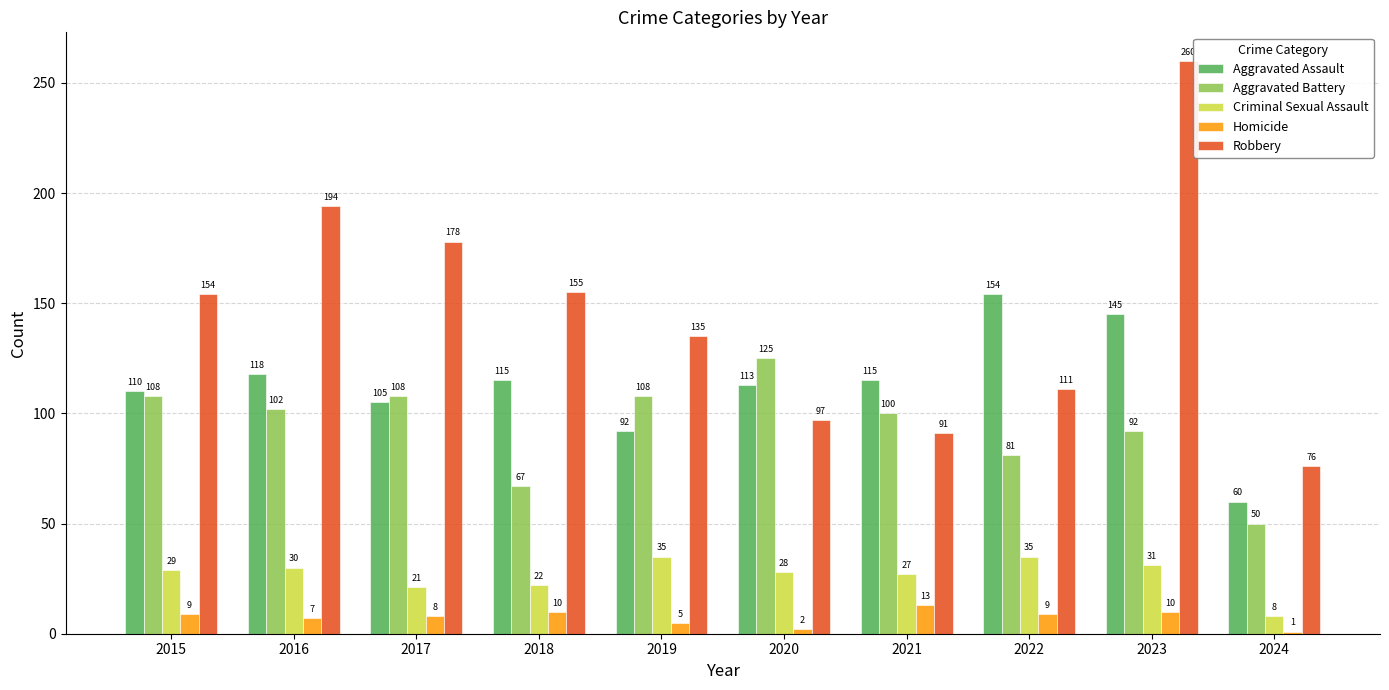

What is the greatest value displayed?

260